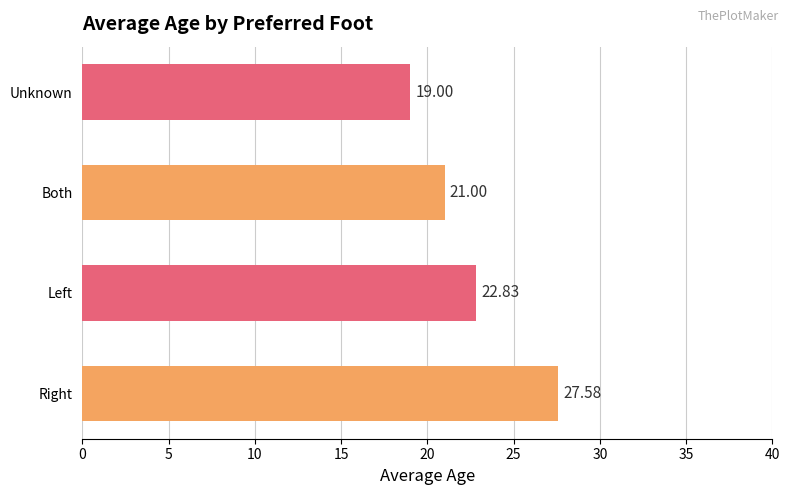

What is the minimum value shown in the chart?

19.0